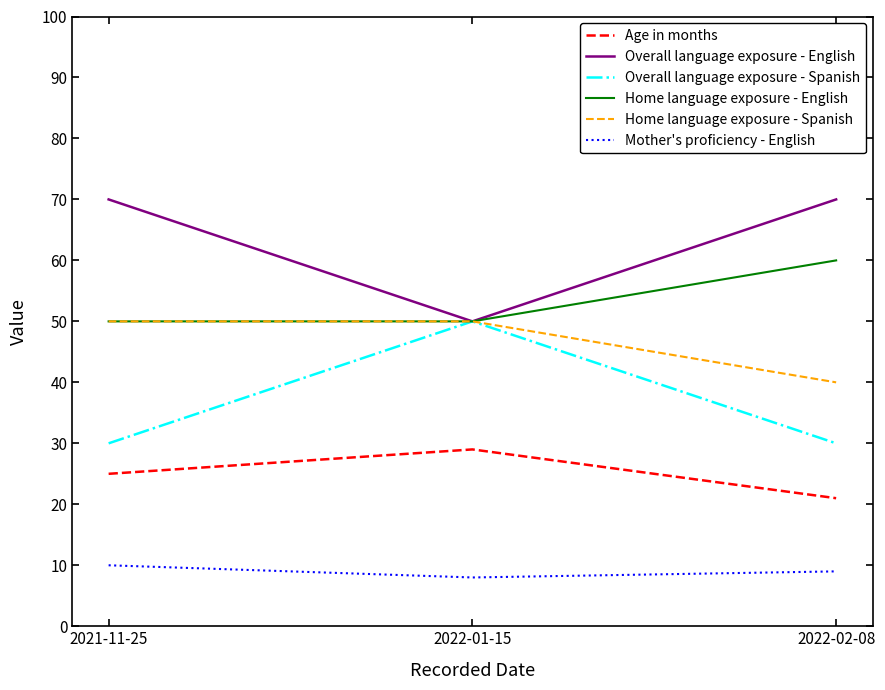

Reading left to right, what are all the values shown in this chart?

Age in months: 25	29	21
Overall language exposure - English: 70	50	70
Overall language exposure - Spanish: 30	50	30
Home language exposure - English: 50	50	60
Home language exposure - Spanish: 50	50	40
Mother's proficiency - English: 10	8	9